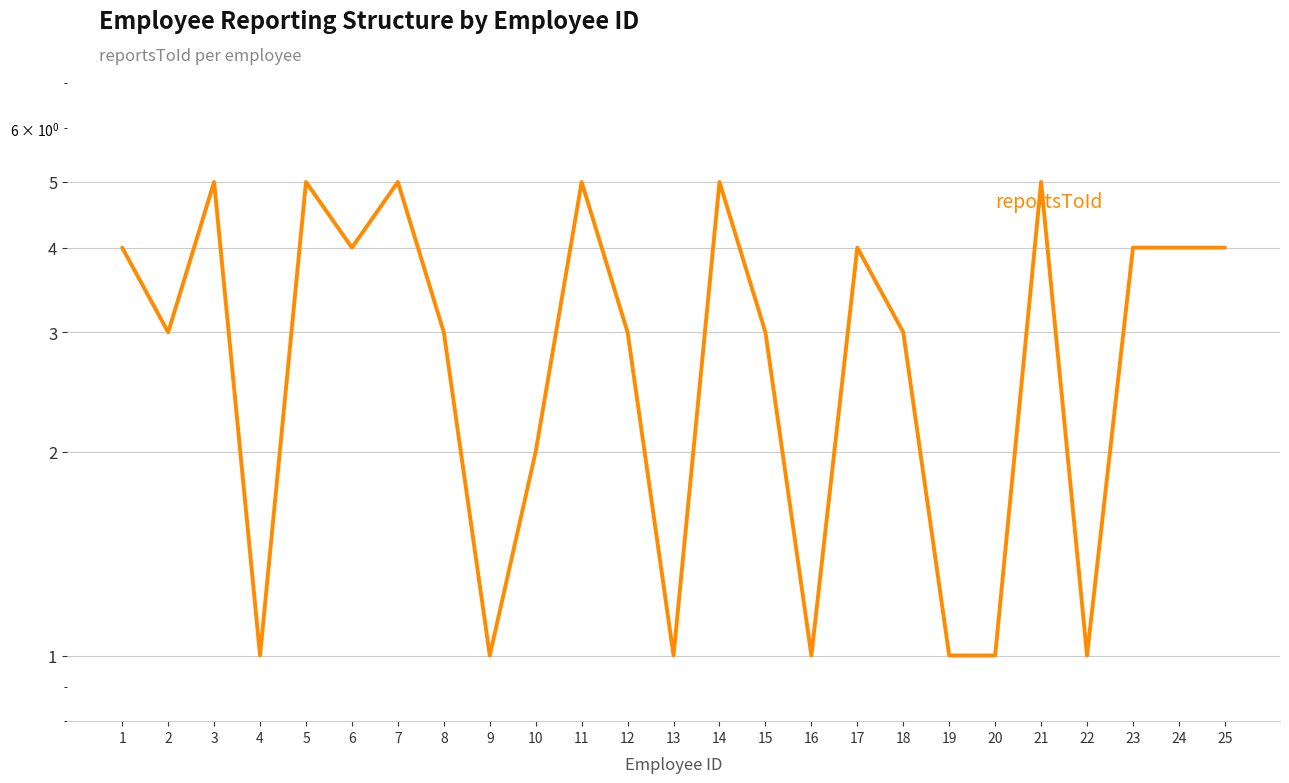

Reading right to left, list all the values displayed in this chart.

25=4	24=4	23=4	22=1	21=5	20=1	19=1	18=3	17=4	16=1	15=3	14=5	13=1	12=3	11=5	10=2	9=1	8=3	7=5	6=4	5=5	4=1	3=5	2=3	1=4